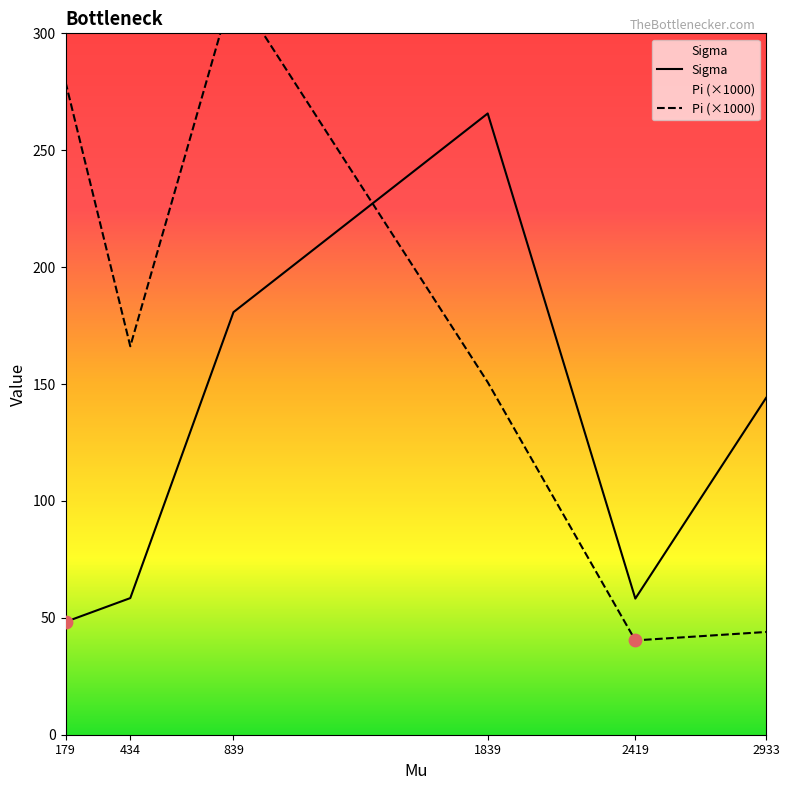

Is the value of Sigma at 2419 greater than the value of Pi (×1000) at 2933?

Yes